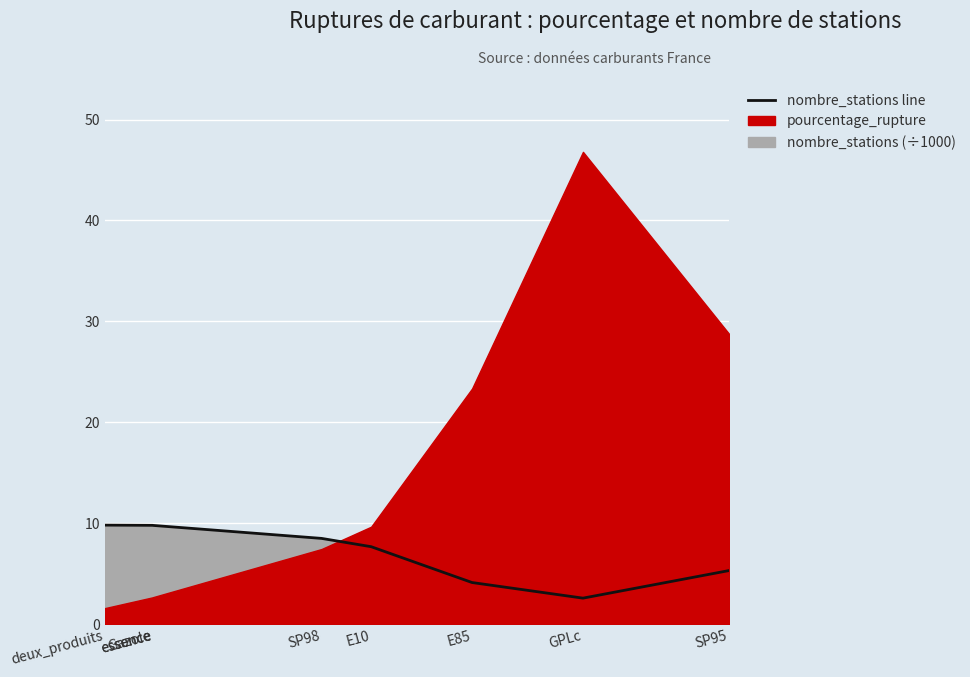

What is the minimum value shown in the chart?

2.6